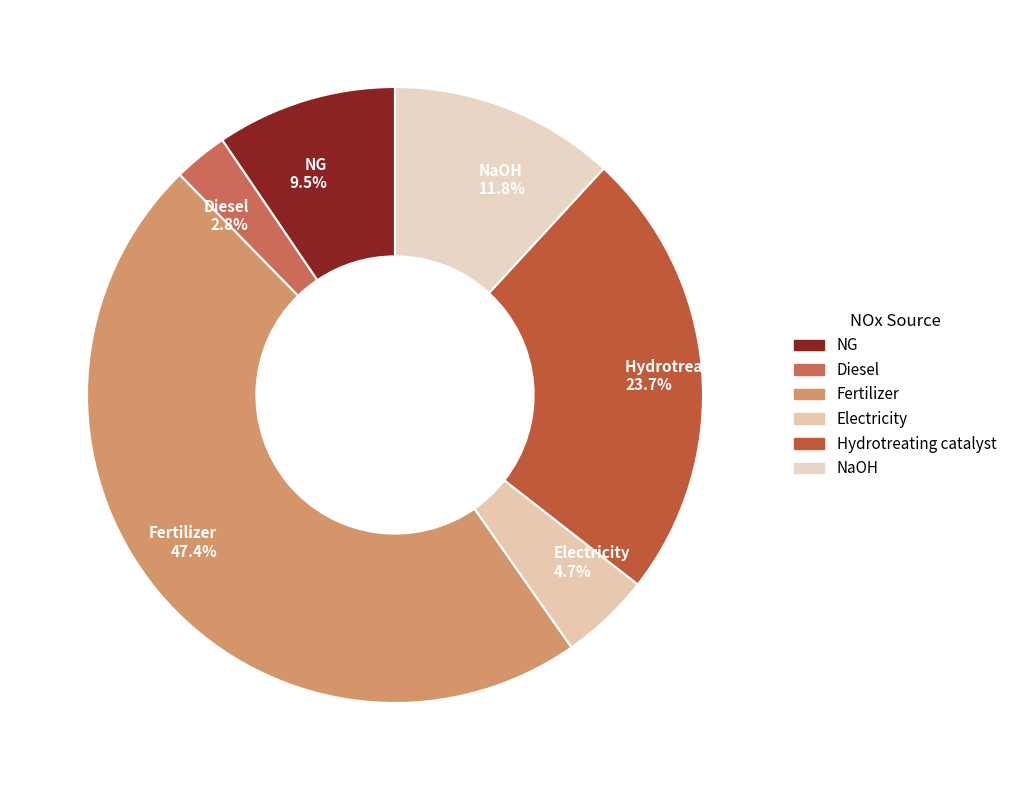

Is it true that Hydrotreating catalyst is 24% of the pie?

True